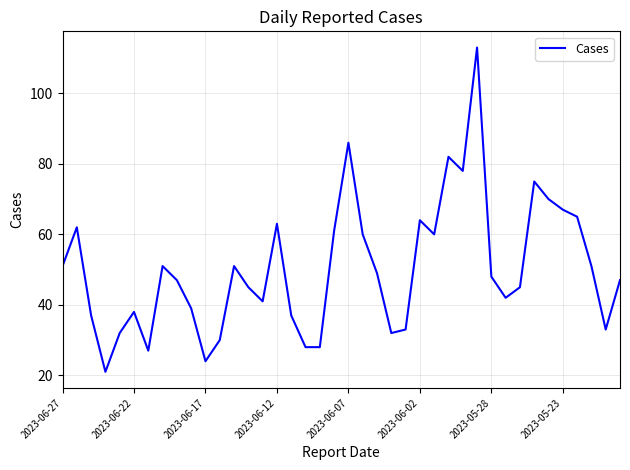

What is the difference between the maximum and minimum values?

92